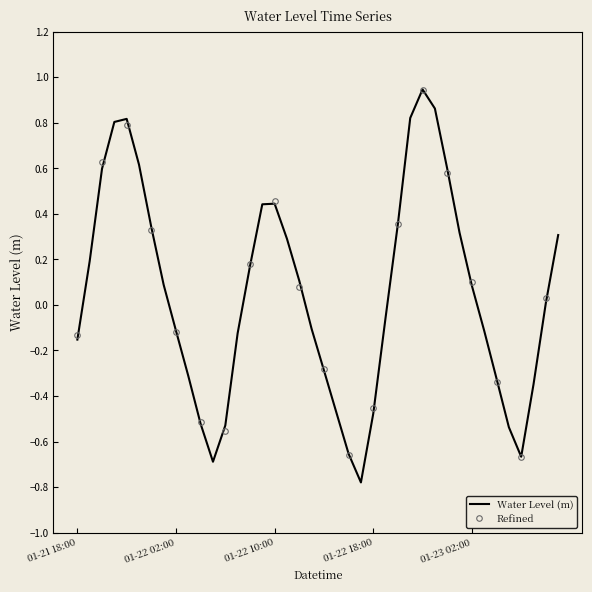

What is the minimum value shown in the chart?

-0.8